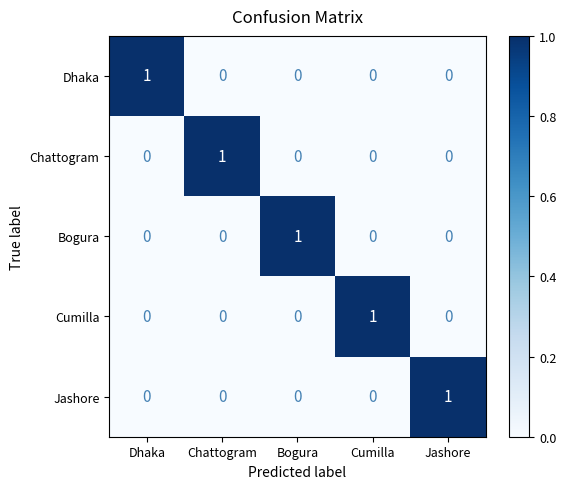

Count the Jashore values in the range 0 to 1.

5